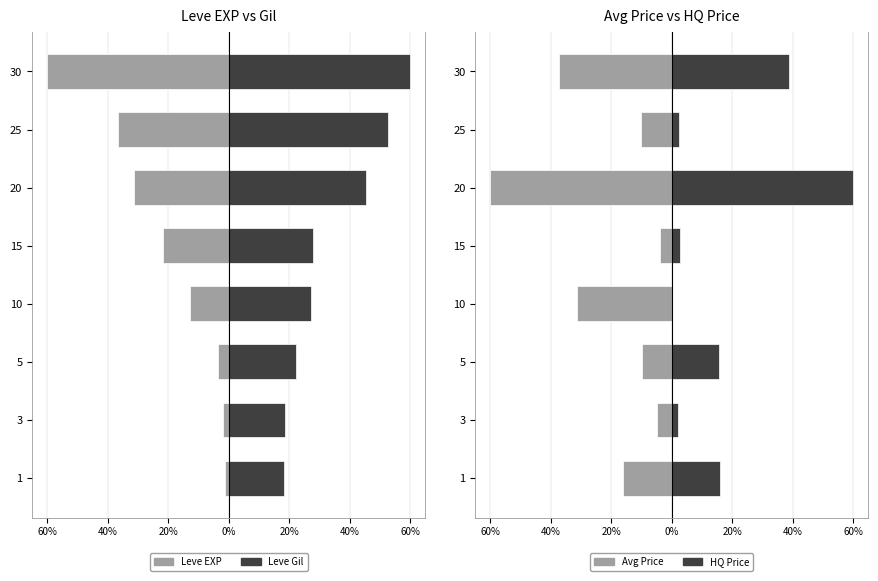

What is the difference between the second highest and minimum values in the Leve EXP series?

58.1